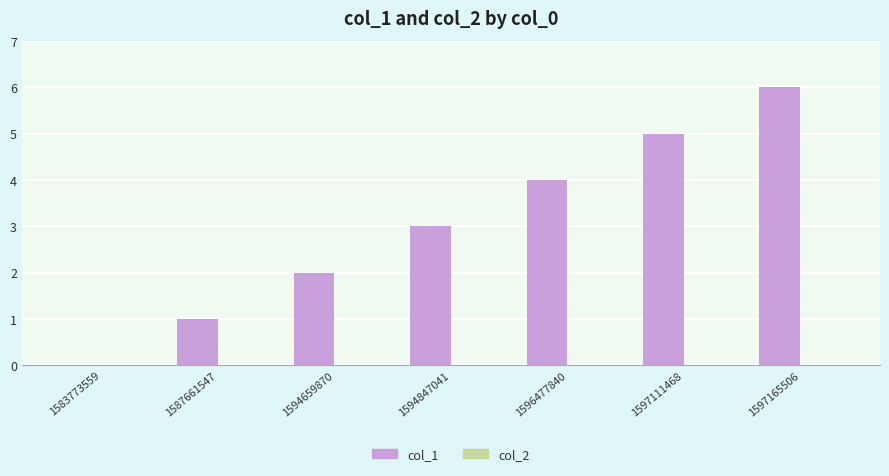

How many positive values are there?

6